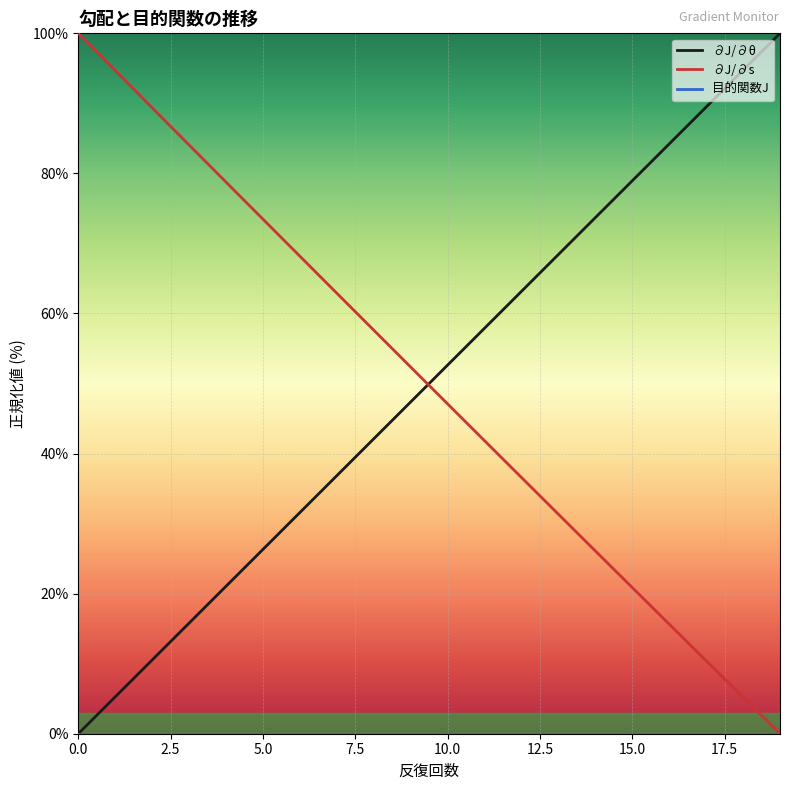

True or false: ∂J/∂θ and ∂J/∂s cross at least once.

True